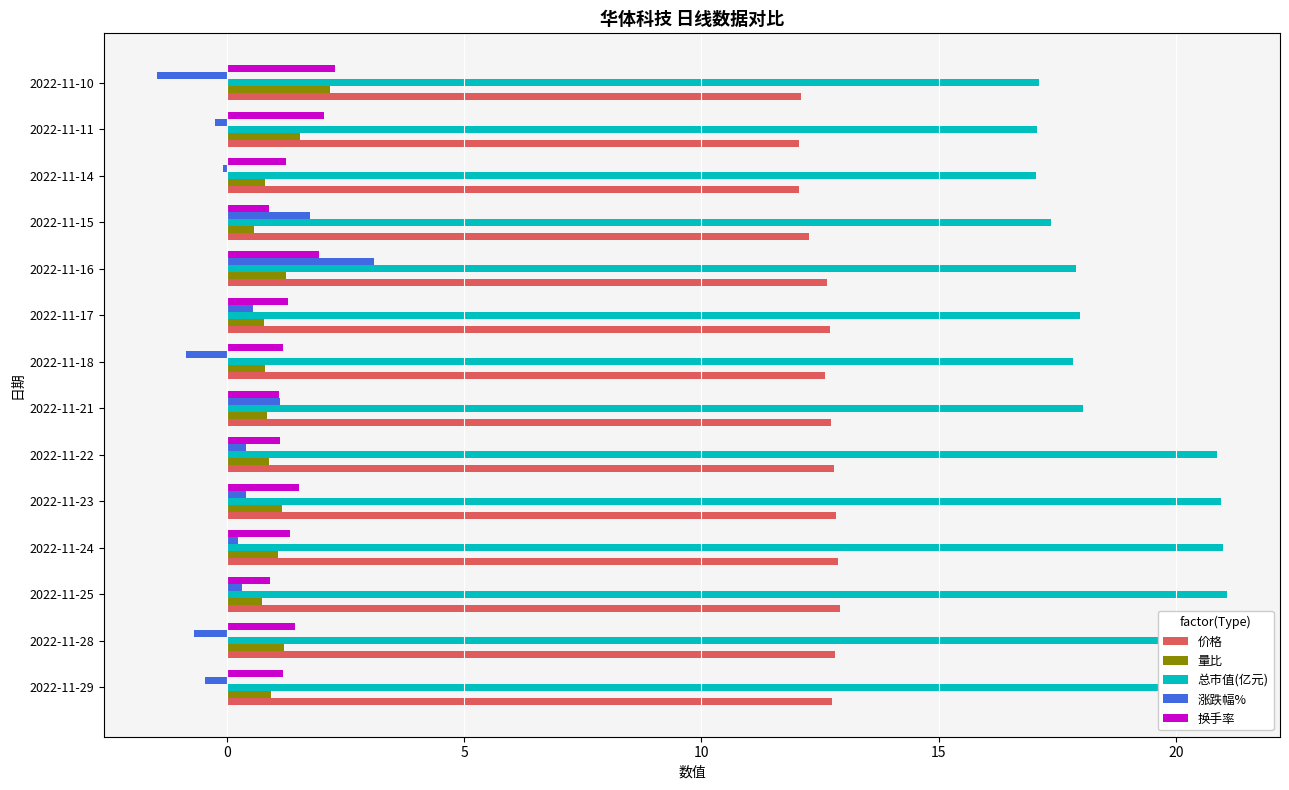

The value of 价格 at 2022-11-23 is 5.9. True or false?

False